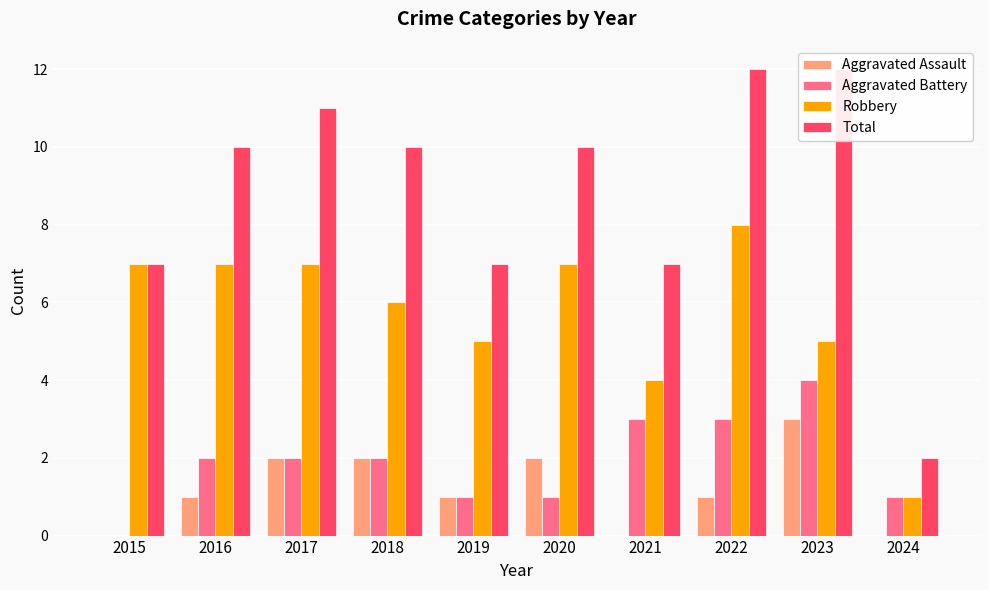

At 2016, list the series in order from smallest to largest.

Aggravated Assault, Aggravated Battery, Robbery, Total